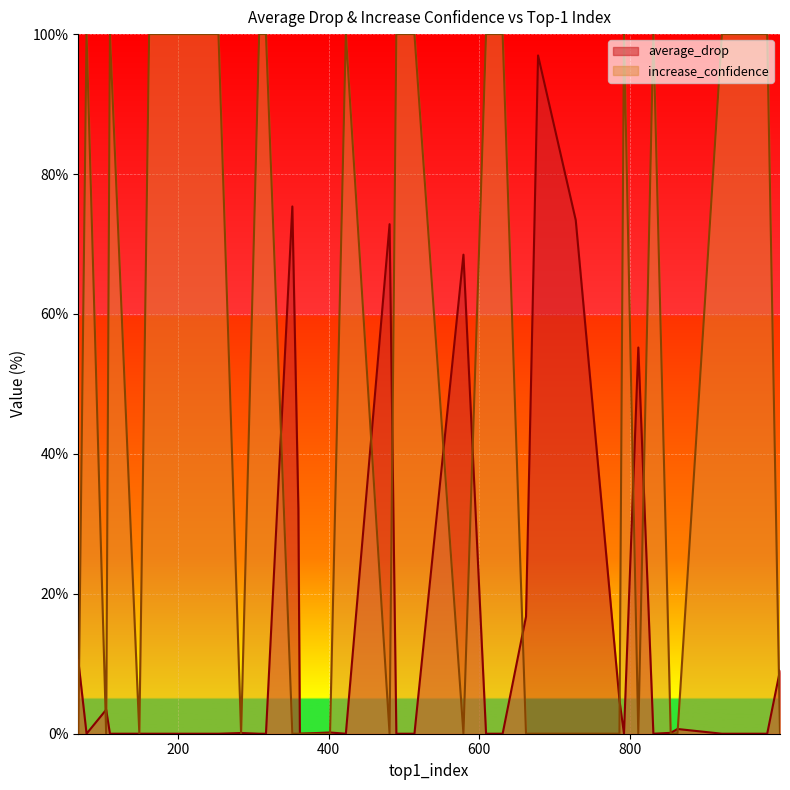

Which series has the largest total across all categories?

increase_confidence